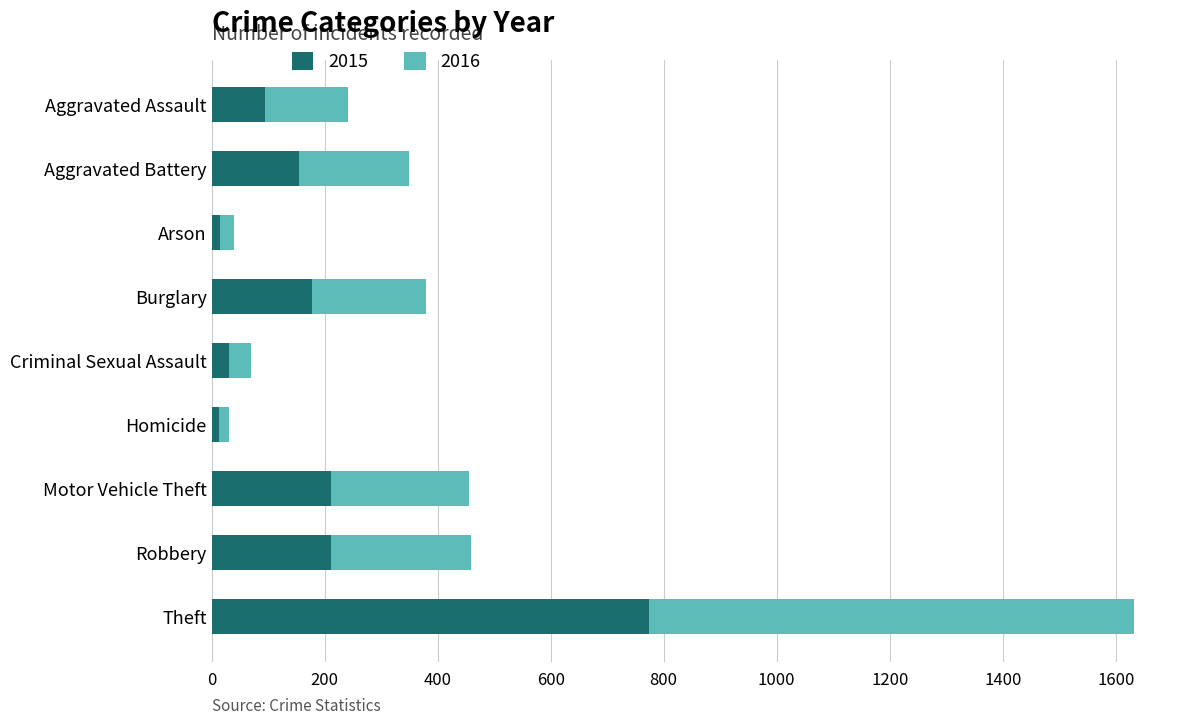

The 2015 series shows 212 at Robbery. True or false?

True